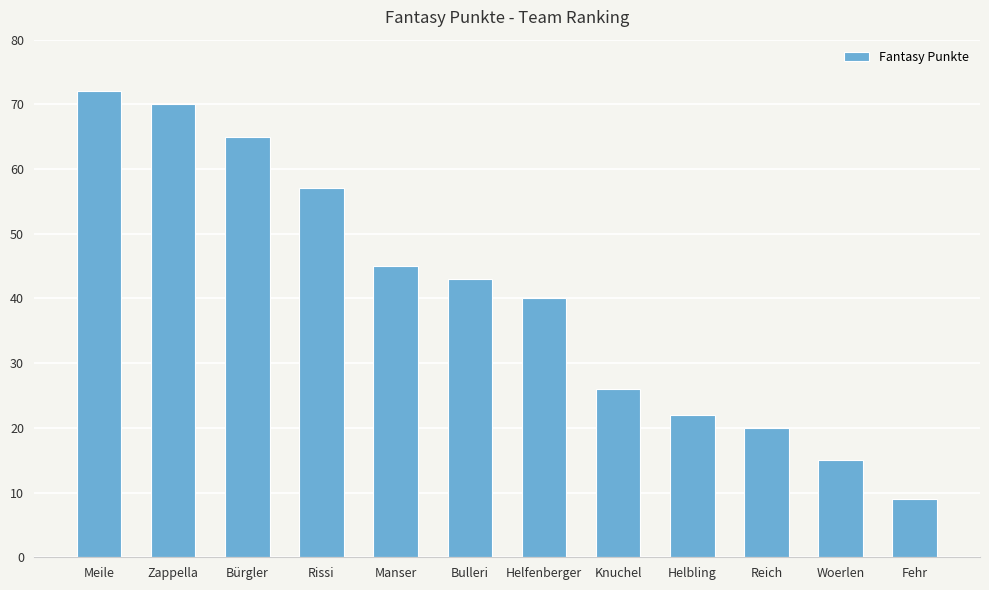

True or false: the data shows 9 at Fehr.

True